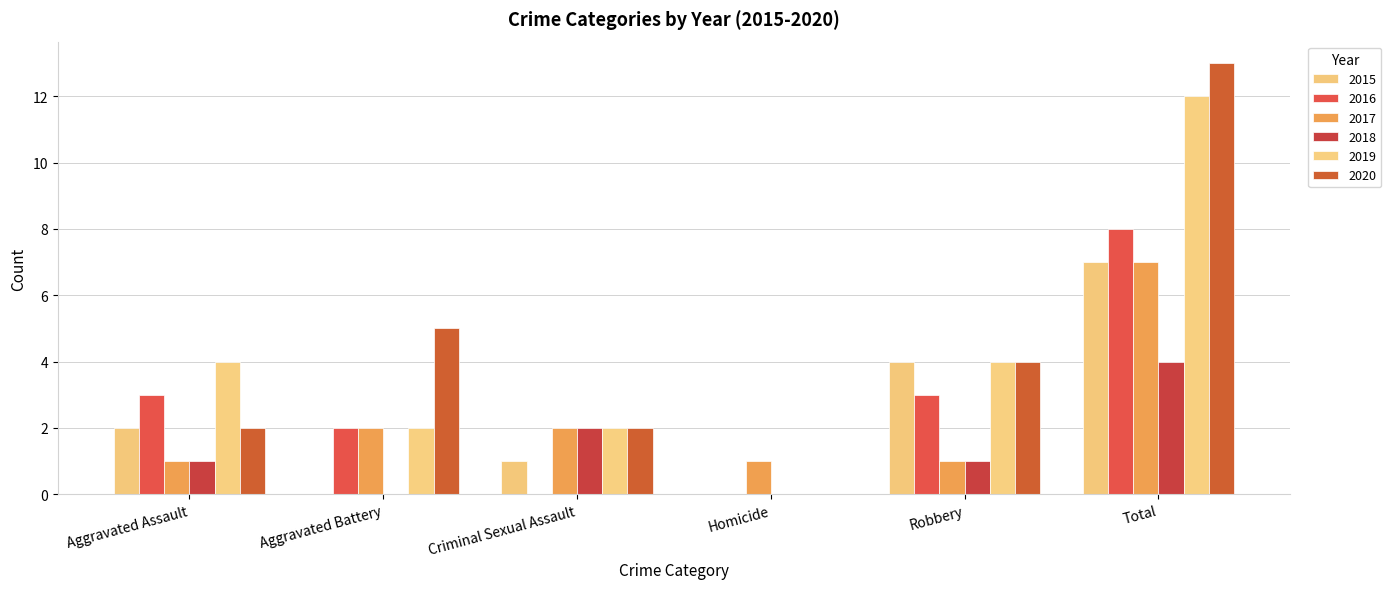

The 2020 series shows 5 at Aggravated Battery. True or false?

True